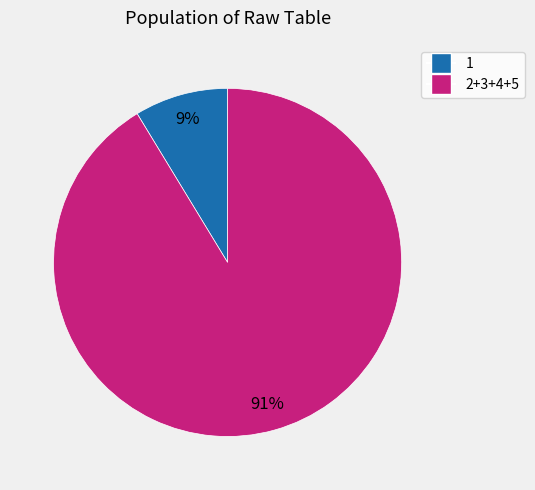

Is there any slice that represents more than half of the pie?

Yes